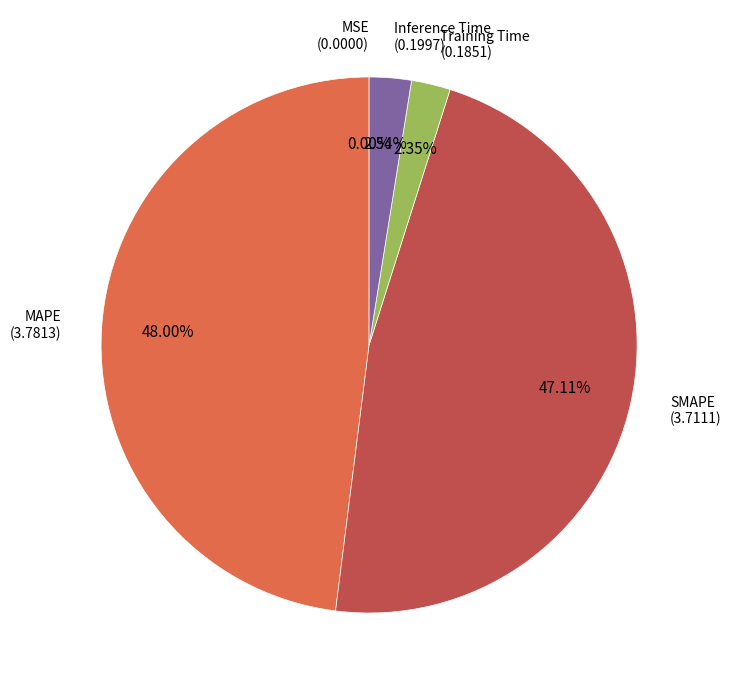

Does any single category account for the majority?

No